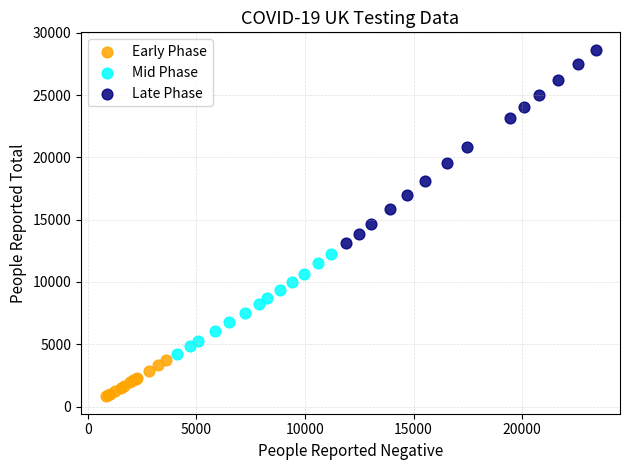

What are all the series names shown in the legend?

Early Phase, Mid Phase, Late Phase